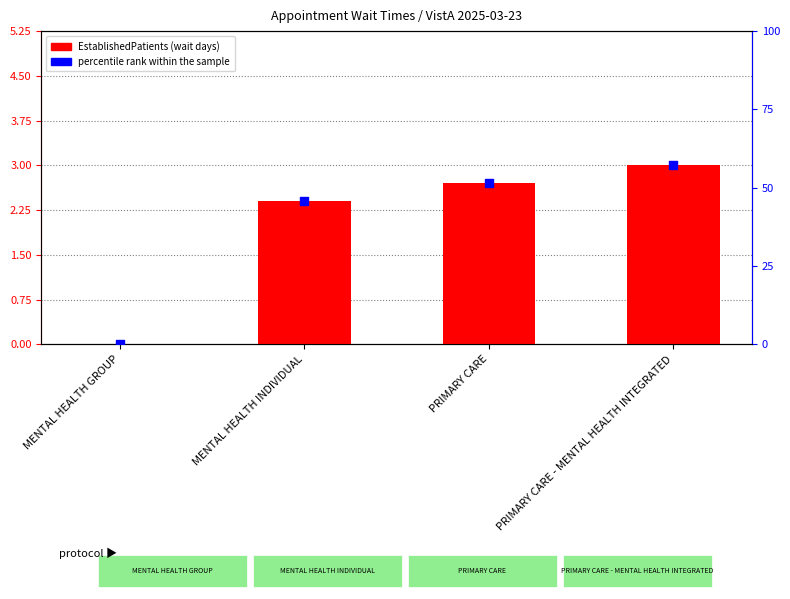

Which series has the largest Y range (max minus min)?

percentile rank within the sample